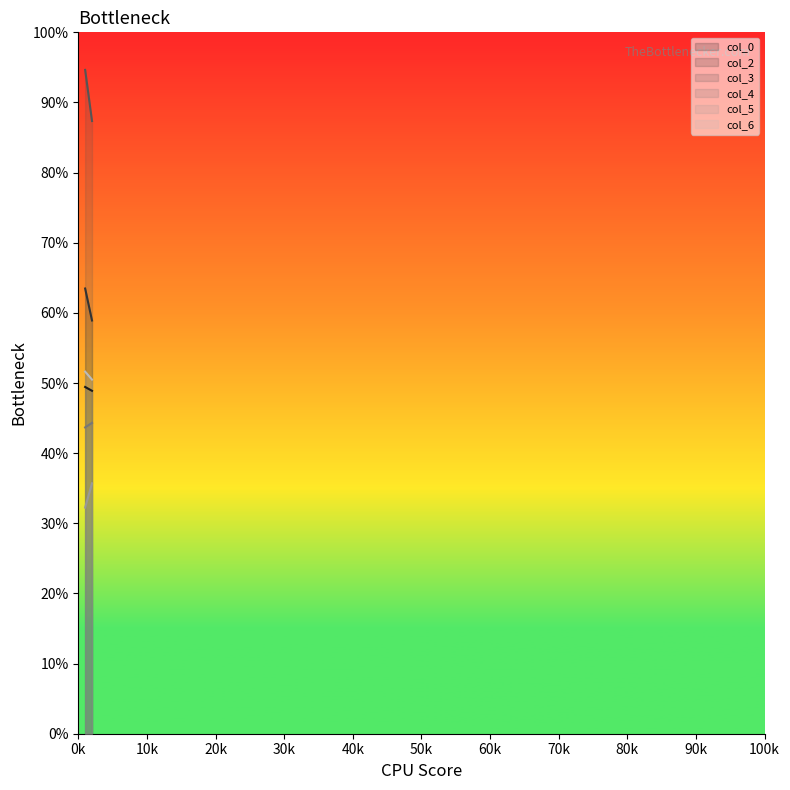

At how many categories does at least one series exceed 71?

2